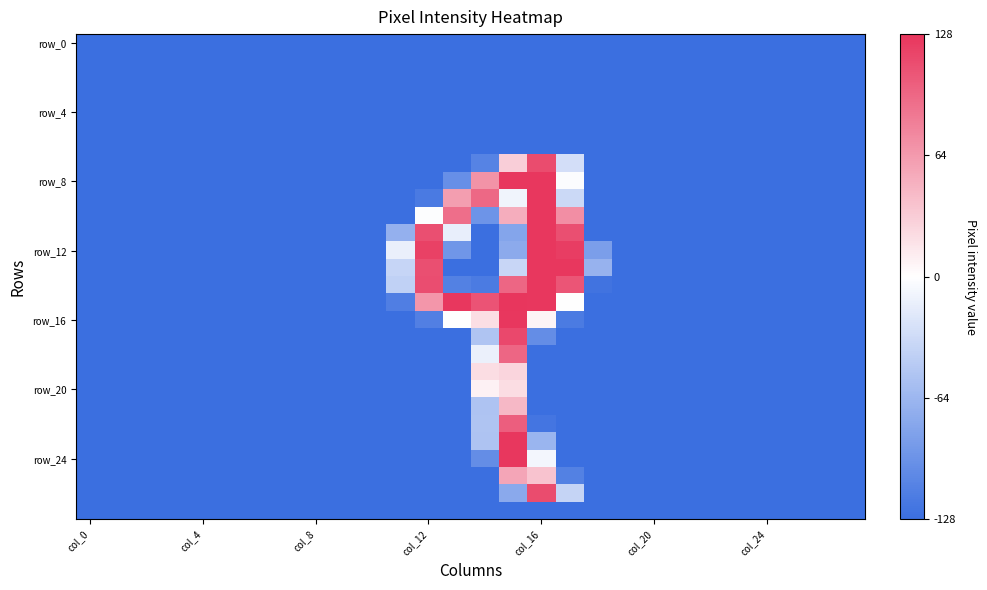

What is the greatest value displayed?

1.0